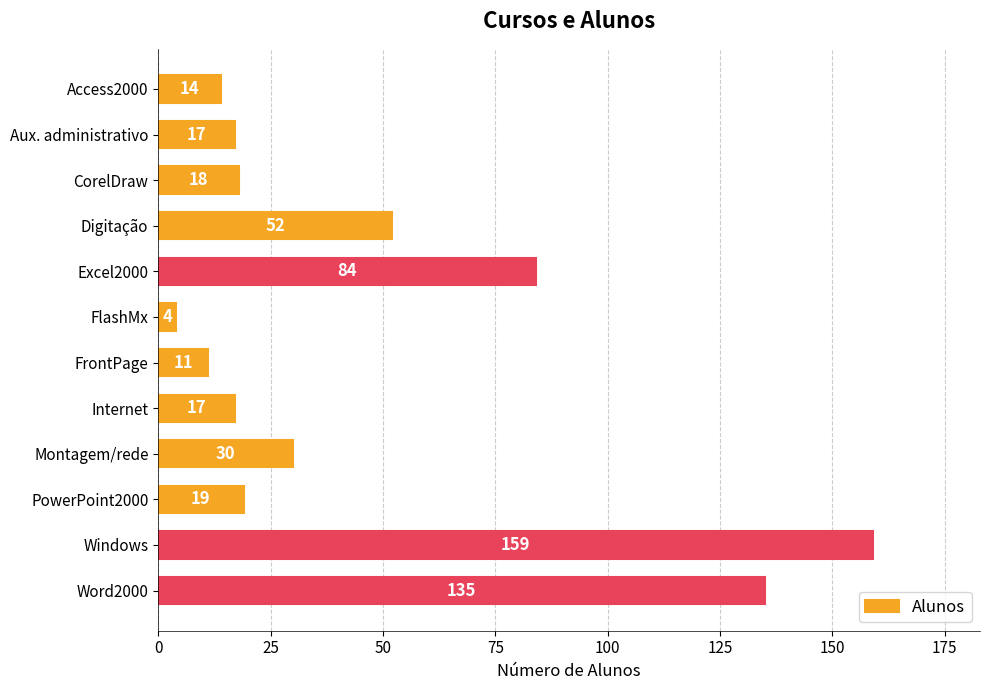

How many data points are less than 19?

6